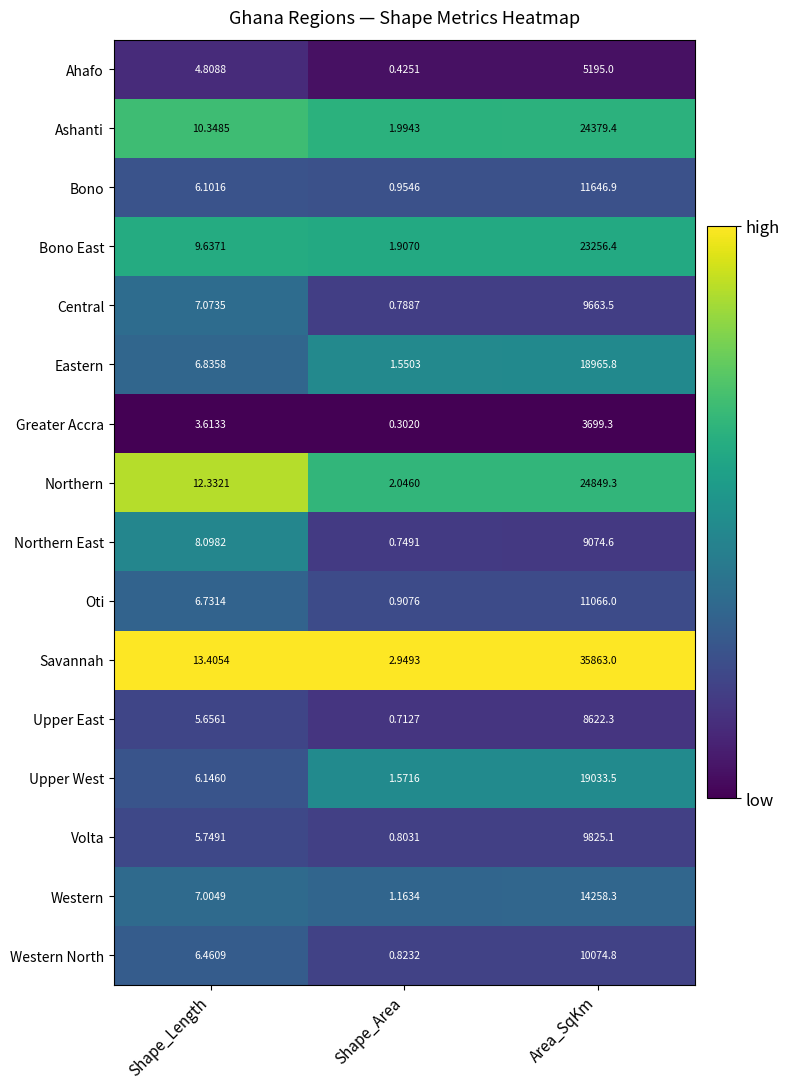

Which label corresponds to the smallest value in the chart?

Shape_Area